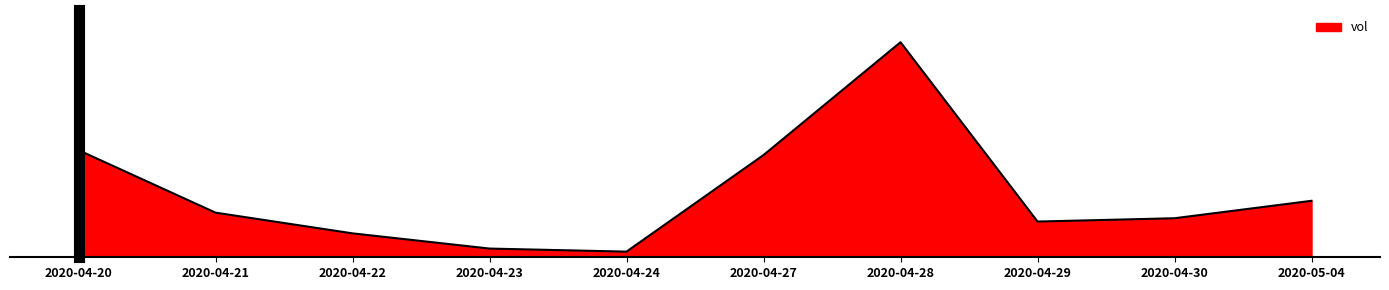

Is this an area chart (filled region under the line)?

Yes